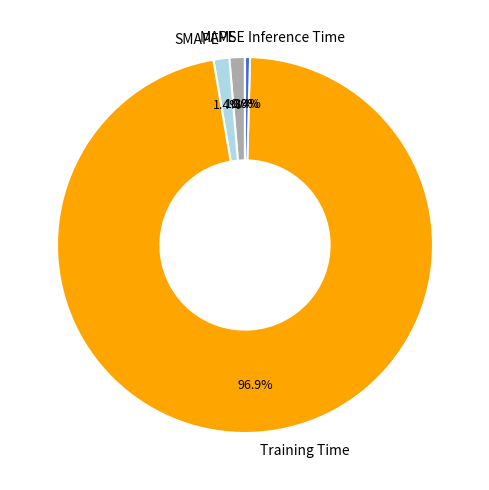

Between Inference Time and Training Time, which is larger?

Training Time